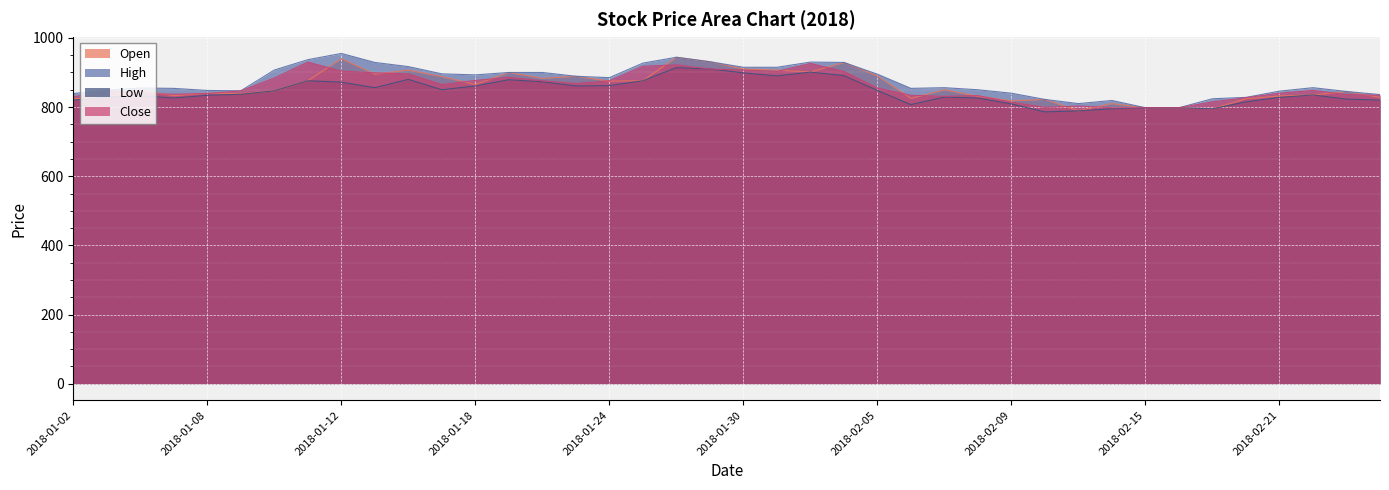

Reading left to right, transcribe all the data shown in this chart.

Open: 824	829	848	833	840	839	847	876	940	895	907	888	865	900	883	889	875	876	944	931	910	907	901	929	890	825	850	831	818	822	789	810	798	798	795	824	832	835	845	828
High: 839	849	855	854	848	847	907	937	955	929	917	896	893	900	900	889	885	927	944	931	915	915	930	929	895	854	856	850	840	822	810	819	798	798	824	828	846	856	845	836
Low: 820	829	833	826	834	837	847	876	872	856	880	850	861	879	873	861	862	876	914	910	899	890	901	891	848	807	829	826	809	786	789	795	798	798	795	815	828	835	823	820
Close: 829	848	839	837	839	847	884	930	904	899	896	865	877	886	876	868	876	918	922	910	907	903	926	903	855	834	831	833	814	799	803	798	798	798	815	827	840	848	836	834